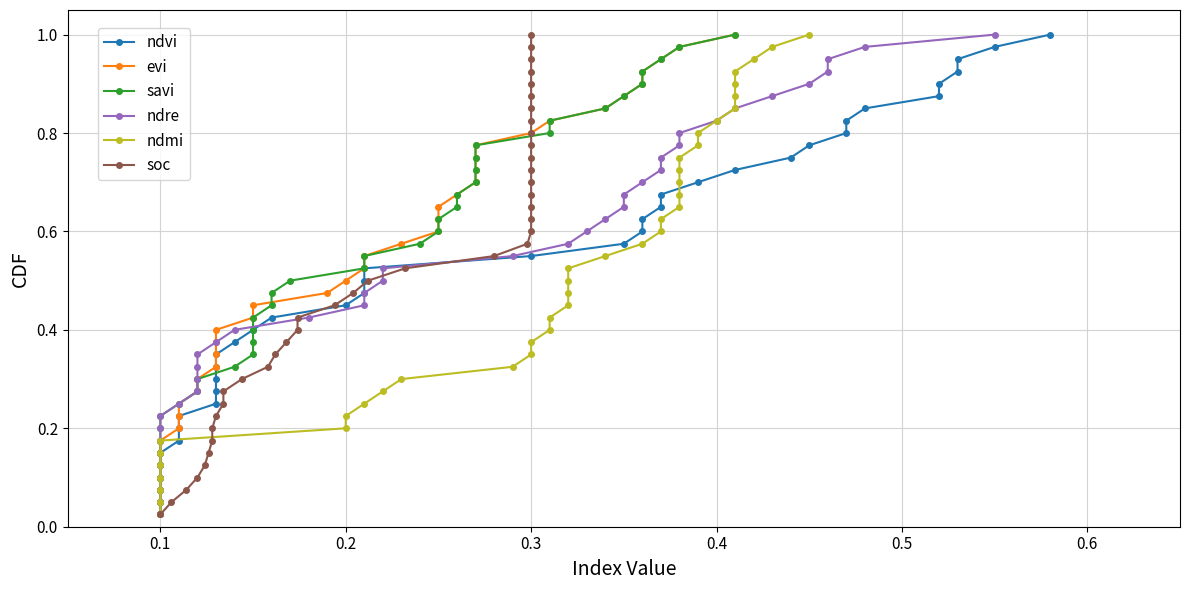

How many data points does each series have?

40